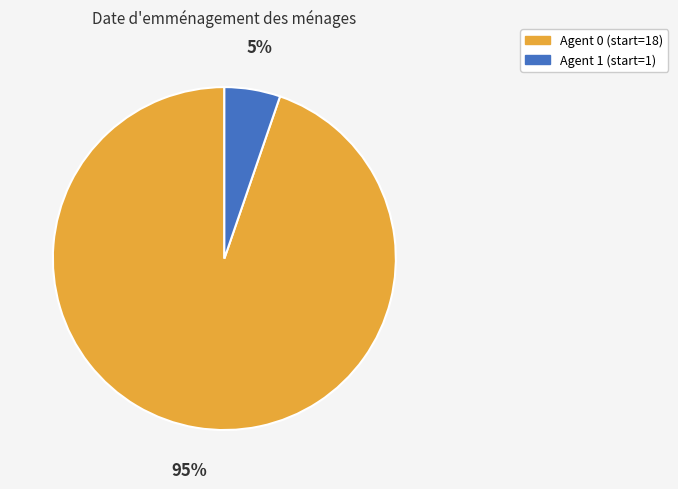

To the nearest percent, what is the average slice percentage?

50%